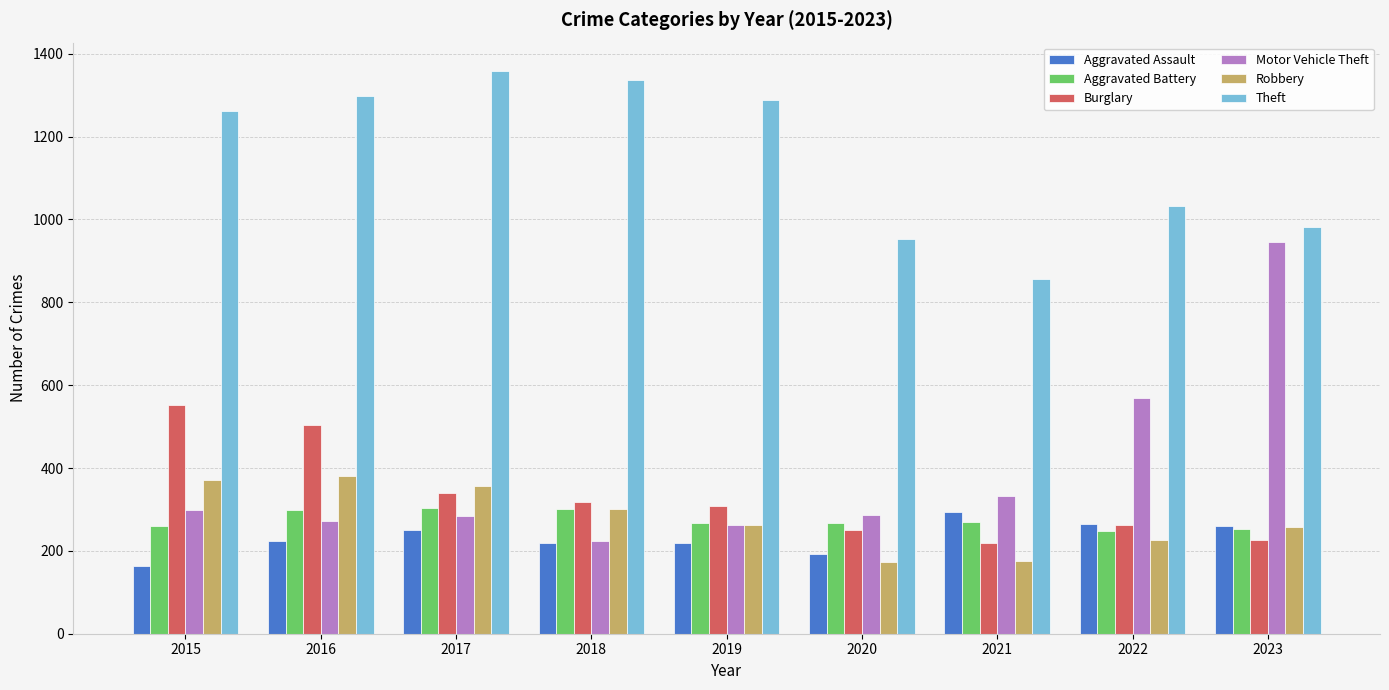

Does the chart contain any negative values?

No